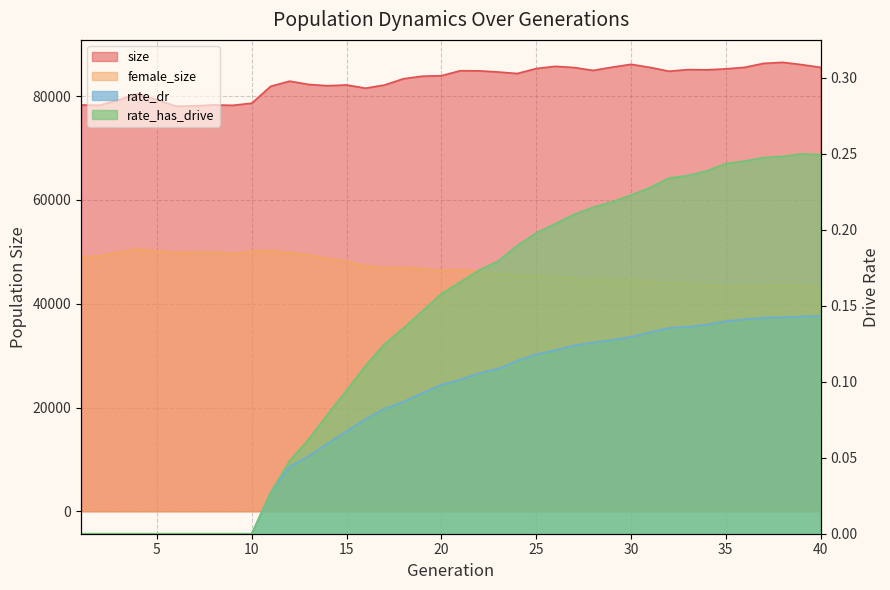

Reading left to right, extract all data points from this chart.

size: 78309.0	78265.0	79351.0	80469.0	79324.0	78078.0	78148.0	78325.0	78250.0	78655.0	81909.0	82910.0	82275.0	82030.0	82174.0	81553.0	82165.0	83372.0	83864.0	83953.0	84920.0	84896.0	84673.0	84379.0	85336.0	85763.0	85535.0	84977.0	85597.0	86152.0	85560.0	84823.0	85140.0	85088.0	85277.0	85573.0	86336.0	86535.0	86092.0	85562.0
female_size: 49089.0	49213.0	49968.0	50576.0	50159.0	49913.0	49926.0	49971.0	49717.0	50123.0	50243.0	49873.0	49419.0	48673.0	48233.0	47249.0	46982.0	46974.0	46753.0	46406.0	46580.0	46203.0	45805.0	45409.0	45404.0	45362.0	44952.0	44549.0	44684.0	44815.0	44254.0	43975.0	43919.0	43590.0	43321.0	43329.0	43509.0	43647.0	43534.0	43142.0
rate_dr: 0.0	0.0	0.0	0.0	0.0	0.0	0.0	0.0	0.0	0.0	0.0	0.0	0.1	0.1	0.1	0.1	0.1	0.1	0.1	0.1	0.1	0.1	0.1	0.1	0.1	0.1	0.1	0.1	0.1	0.1	0.1	0.1	0.1	0.1	0.1	0.1	0.1	0.1	0.1	0.1
rate_has_drive: 0.0	0.0	0.0	0.0	0.0	0.0	0.0	0.0	0.0	0.0	0.0	0.0	0.1	0.1	0.1	0.1	0.1	0.1	0.1	0.2	0.2	0.2	0.2	0.2	0.2	0.2	0.2	0.2	0.2	0.2	0.2	0.2	0.2	0.2	0.2	0.2	0.2	0.2	0.2	0.2